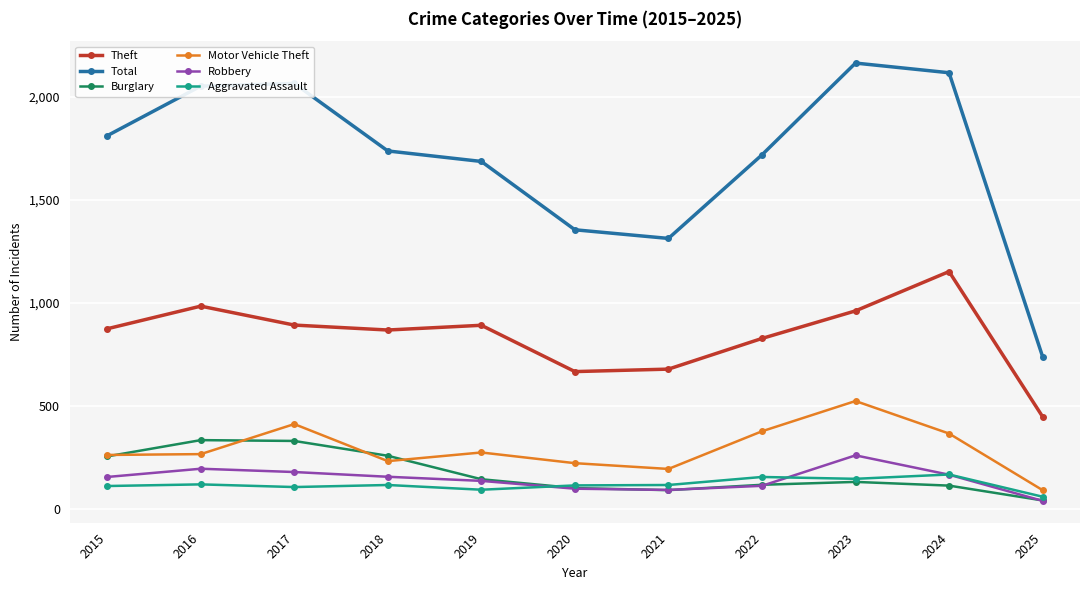

What value does the Aggravated Assault series have at 2020, to the nearest 5?

115